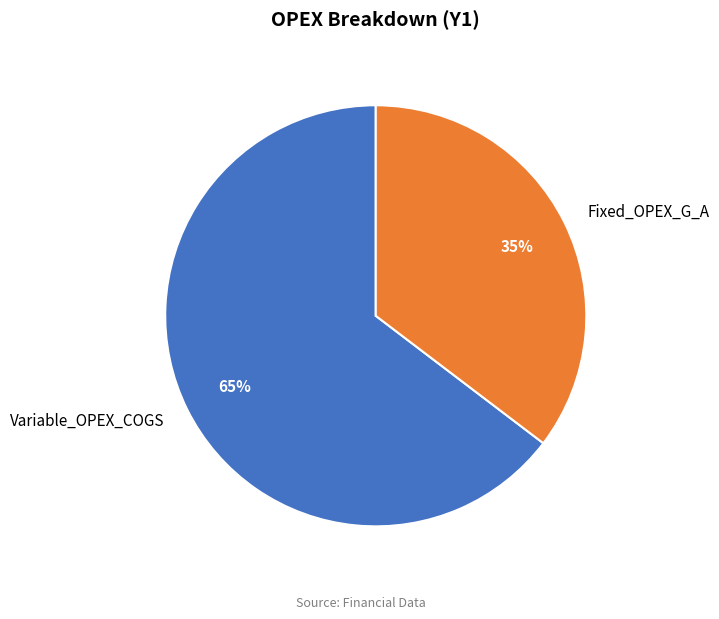

Which slice is the smallest?

Fixed_OPEX_G_A